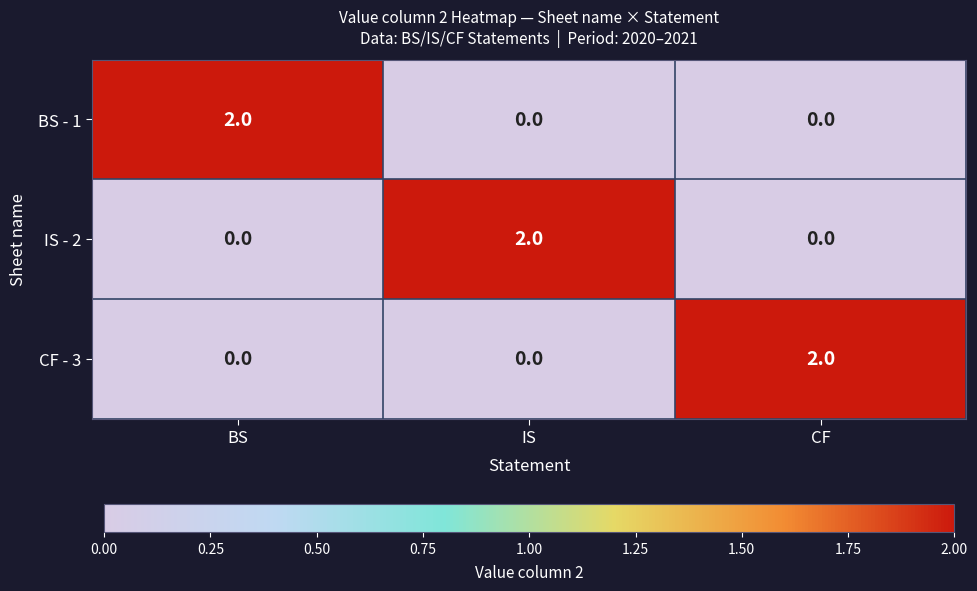

Reading left to right, extract all data points from this chart.

BS - 1: BS=2	IS=0	CF=0
IS - 2: BS=0	IS=2	CF=0
CF - 3: BS=0	IS=0	CF=2